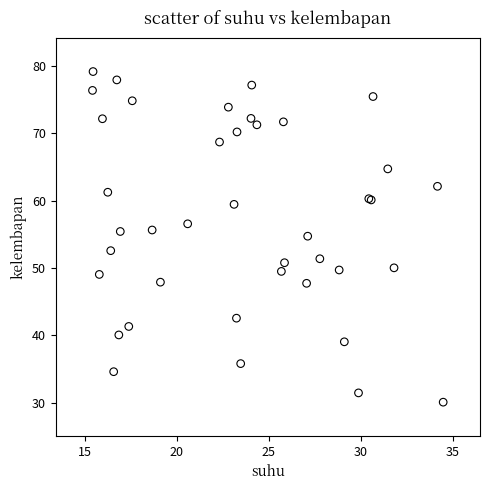

What Y value in the scatter plot is closest to 54?

54.7